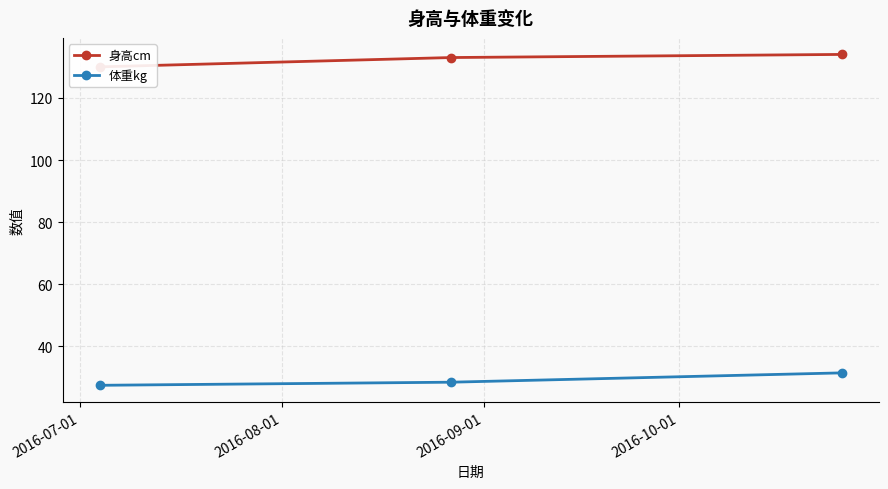

How many series are shown in this chart?

2